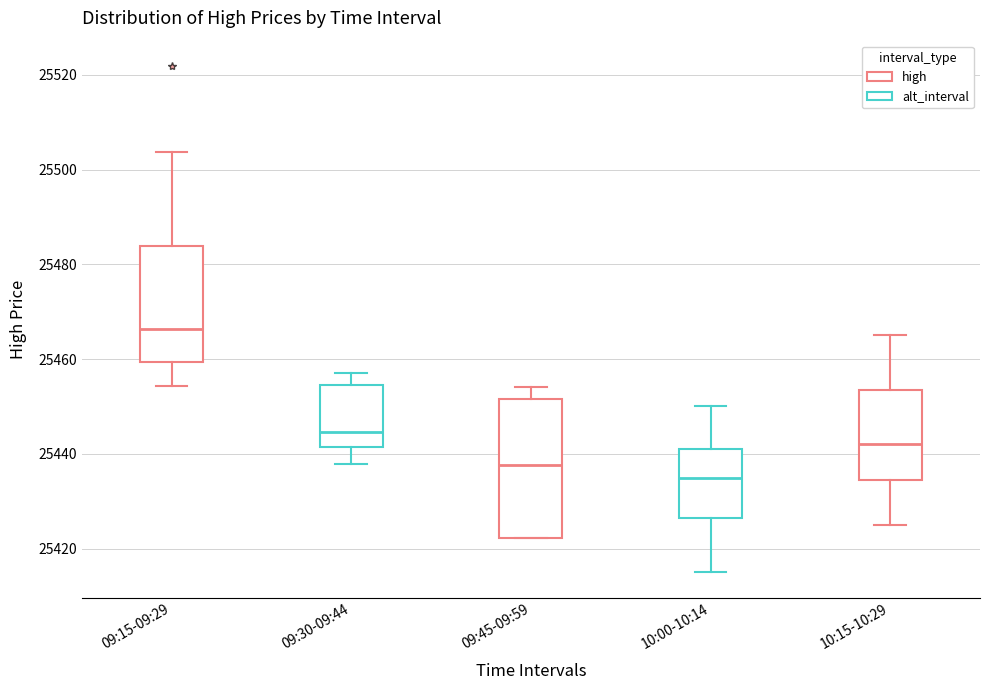

Reading left to right, transcribe this box plot: for each box, give where its median line is, the range the box spans, and where its two whiskers end, as read against the y-axis. The values are not printed on the chart, so give them approximately, as read against the axis.

09:15-09:29: median 25466, box 25460 to 25484, whiskers 25454 to 25504
09:30-09:44: median 25444, box 25442 to 25454, whiskers 25438 to 25458
09:45-09:59: median 25438, box 25422 to 25452, whiskers 25422 to 25454
10:00-10:14: median 25436, box 25426 to 25442, whiskers 25416 to 25450
10:15-10:29: median 25442, box 25434 to 25454, whiskers 25426 to 25466